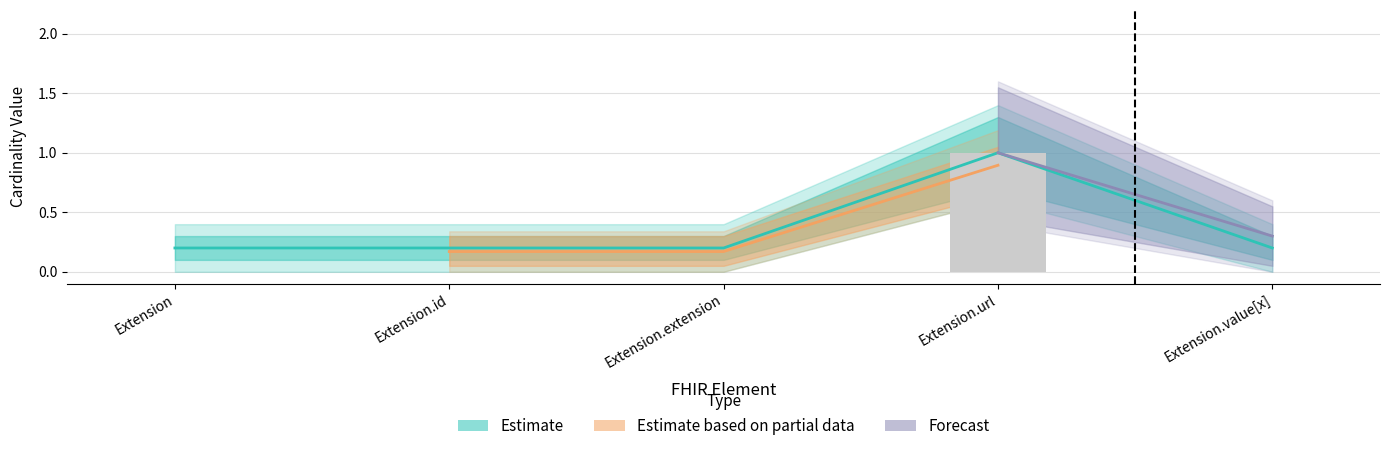

Which series changed the most between Extension.id and Extension.value[x]?

Estimate